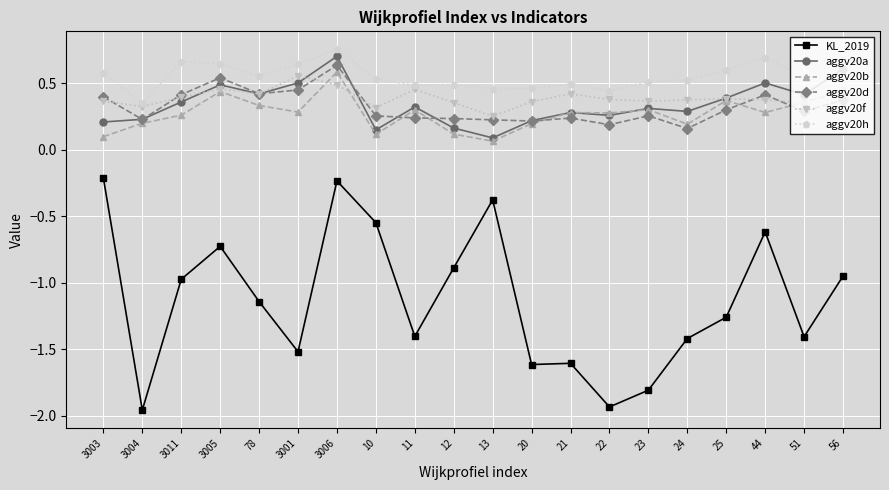

Count the aggv20b values in the range 0 to 1.

20